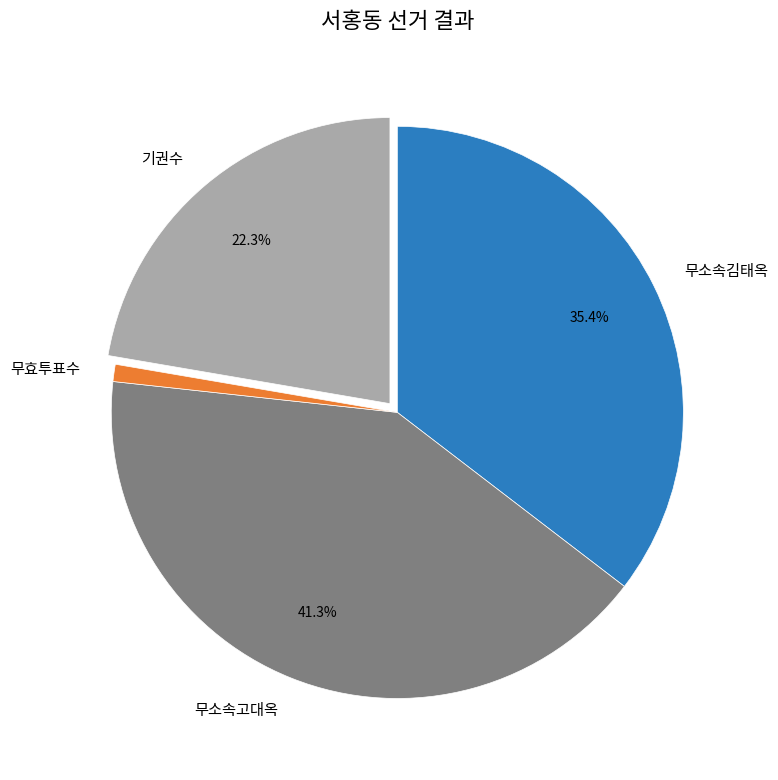

Do 무소속고대옥 and 무소속김태옥 together represent more than half of the pie?

Yes